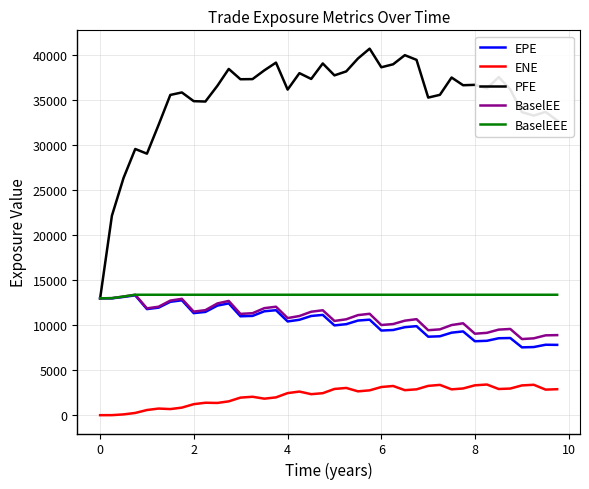

Which series has the largest total across all categories?

PFE